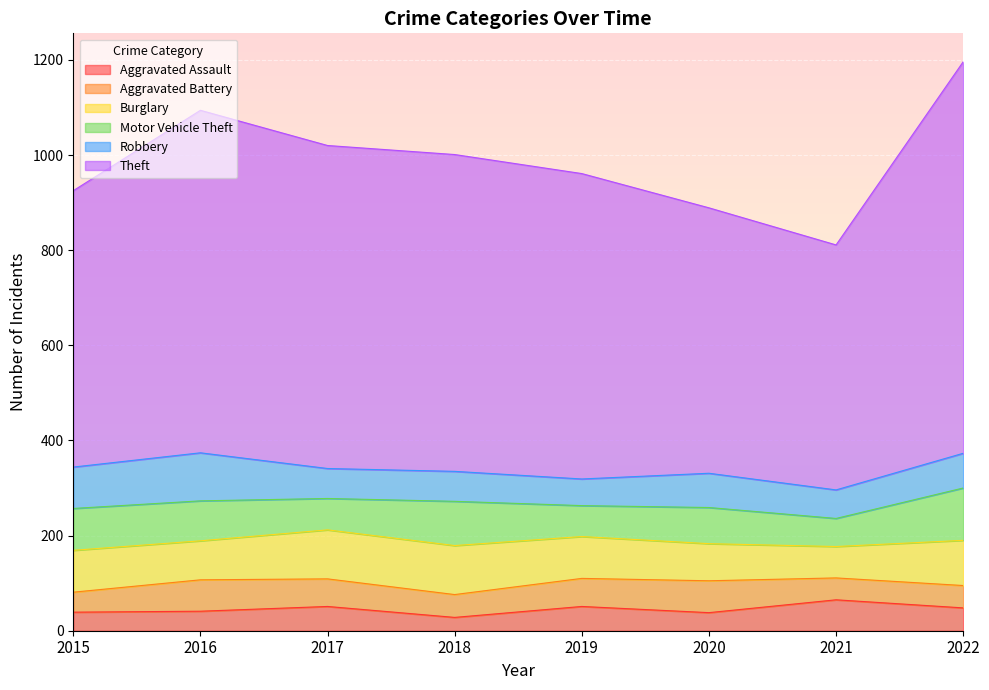

At which label does Robbery reach its peak?

2016